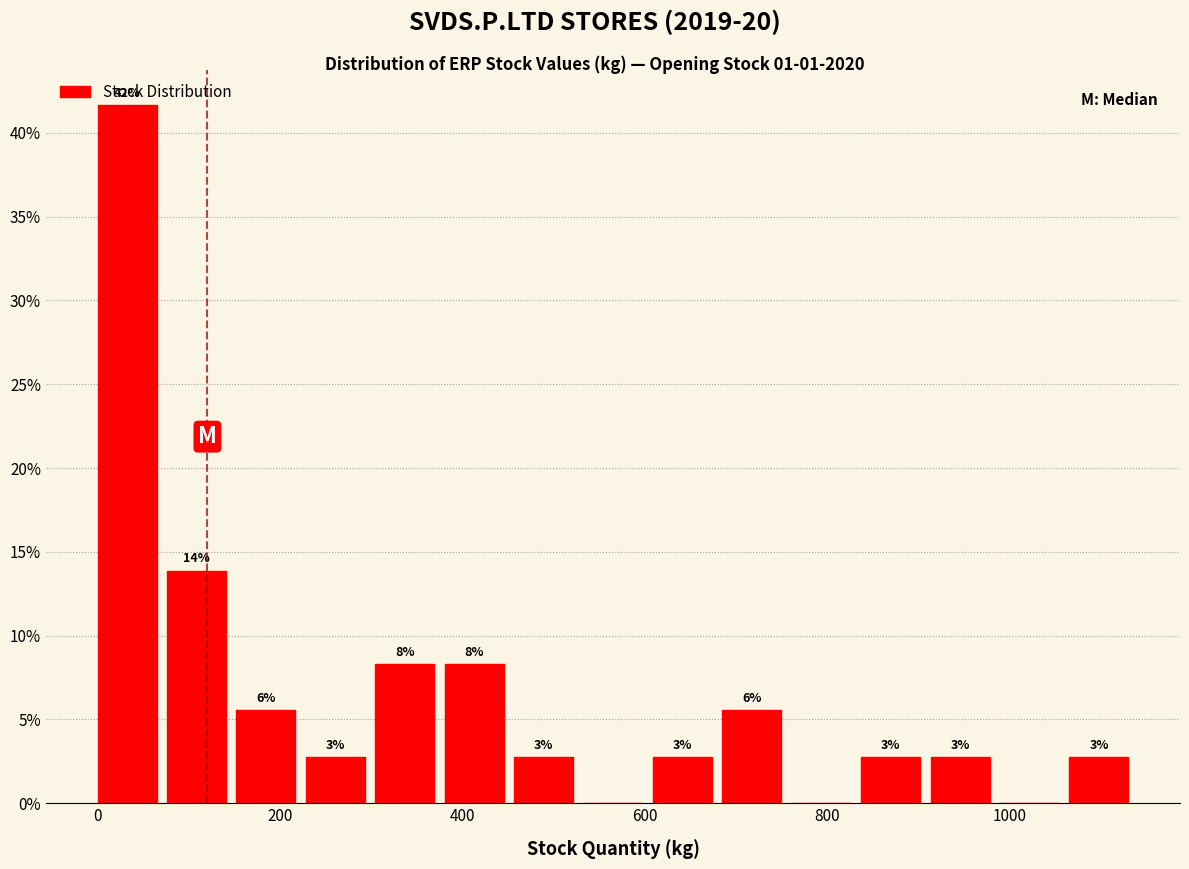

Read against the x-axis, roughly where is the centre of the tallest bar?

40